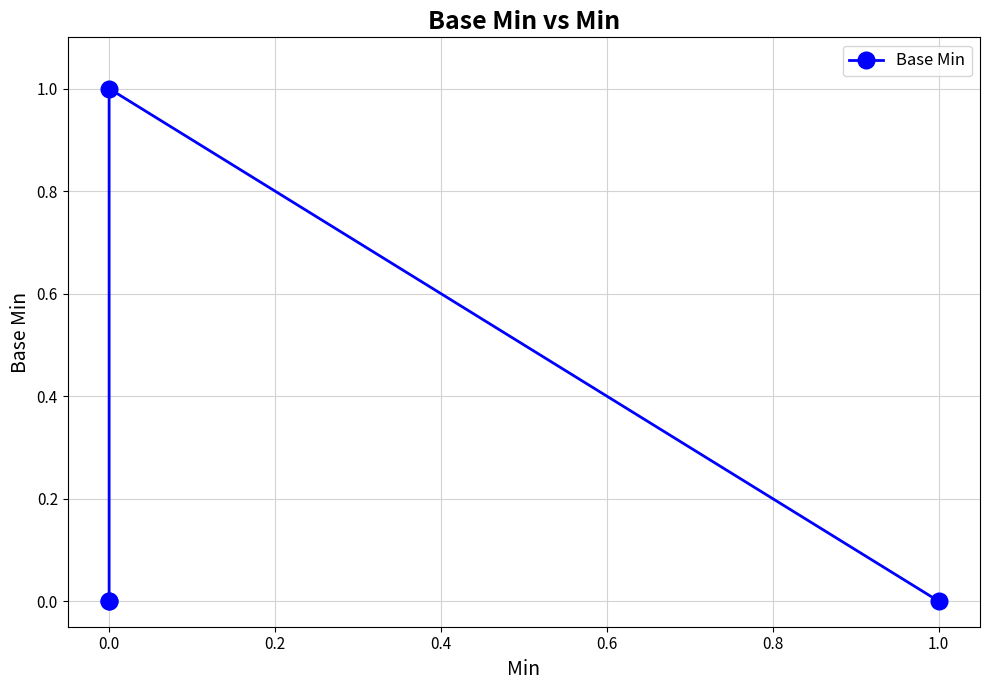

What is the sum of all values?

1